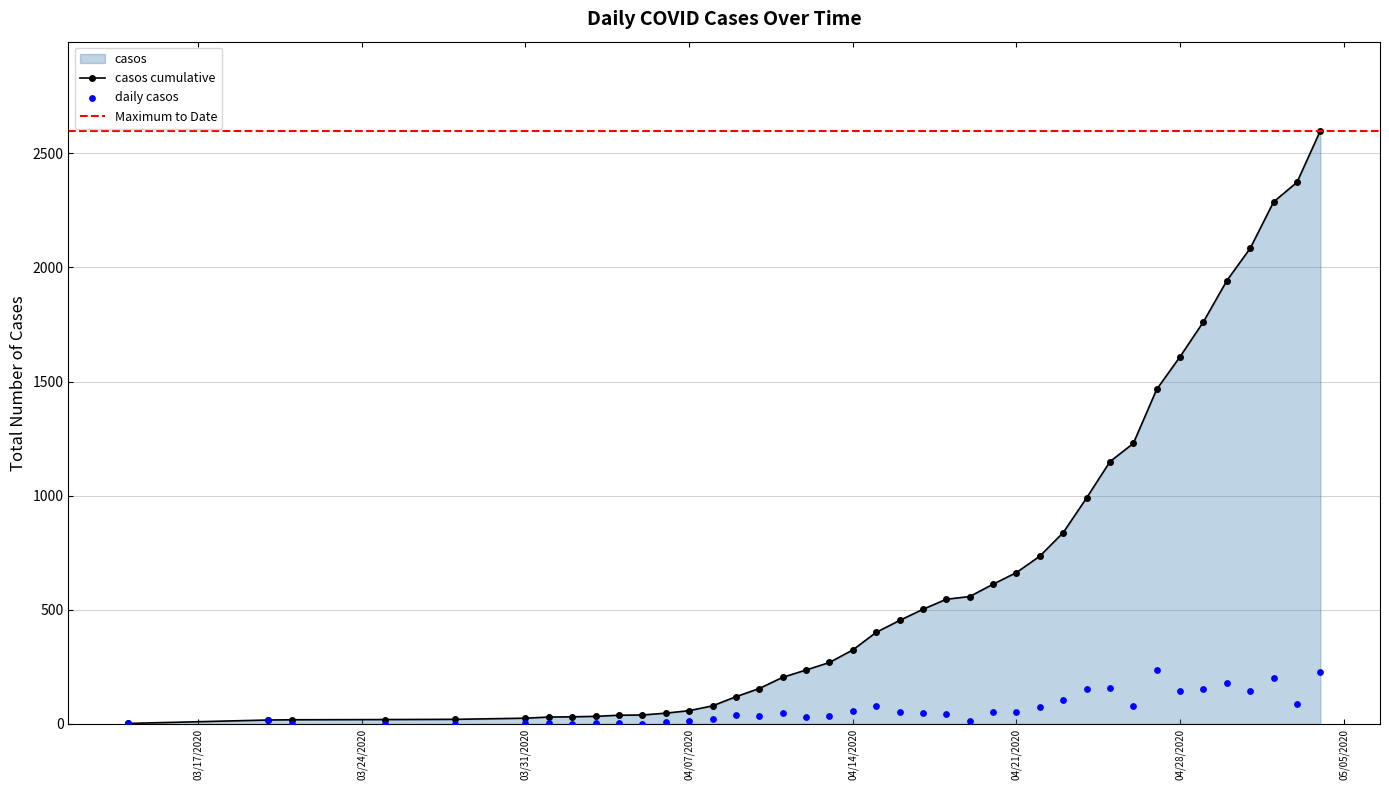

What is the change in value from 2020-04-07 to 2020-05-02?

+192